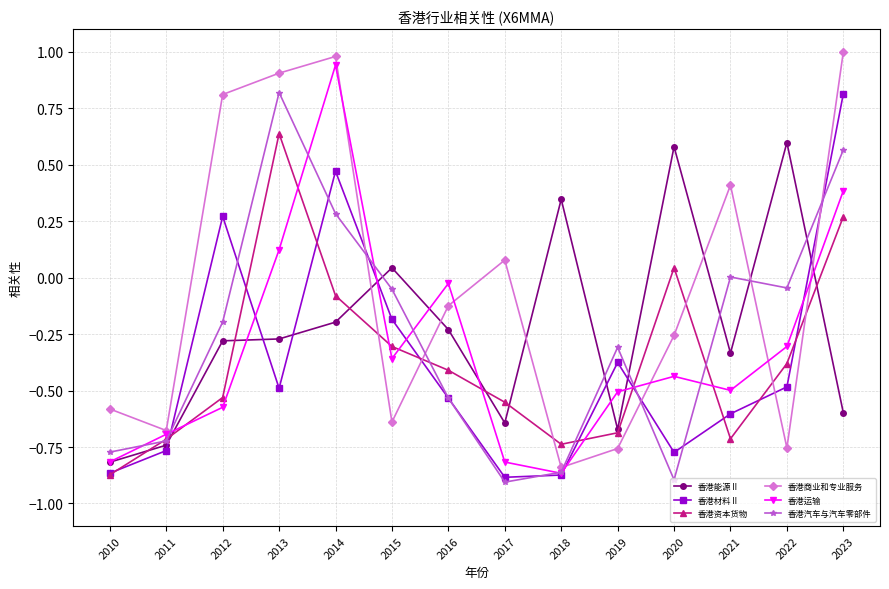

What is the maximum value shown in the chart?

1.0